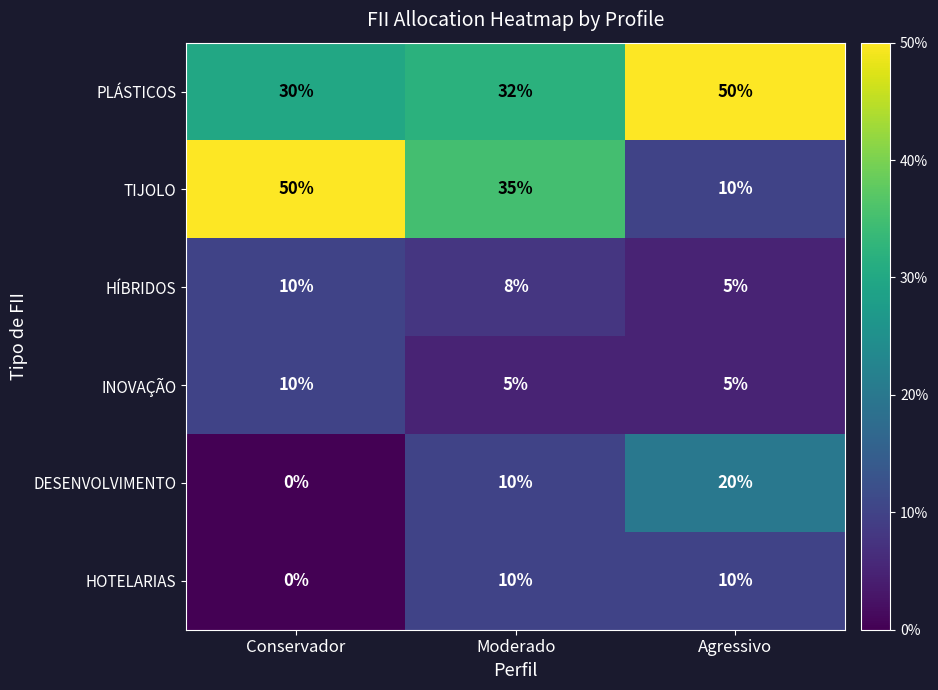

What is the difference between the maximum and minimum values in the PLÁSTICOS series?

20